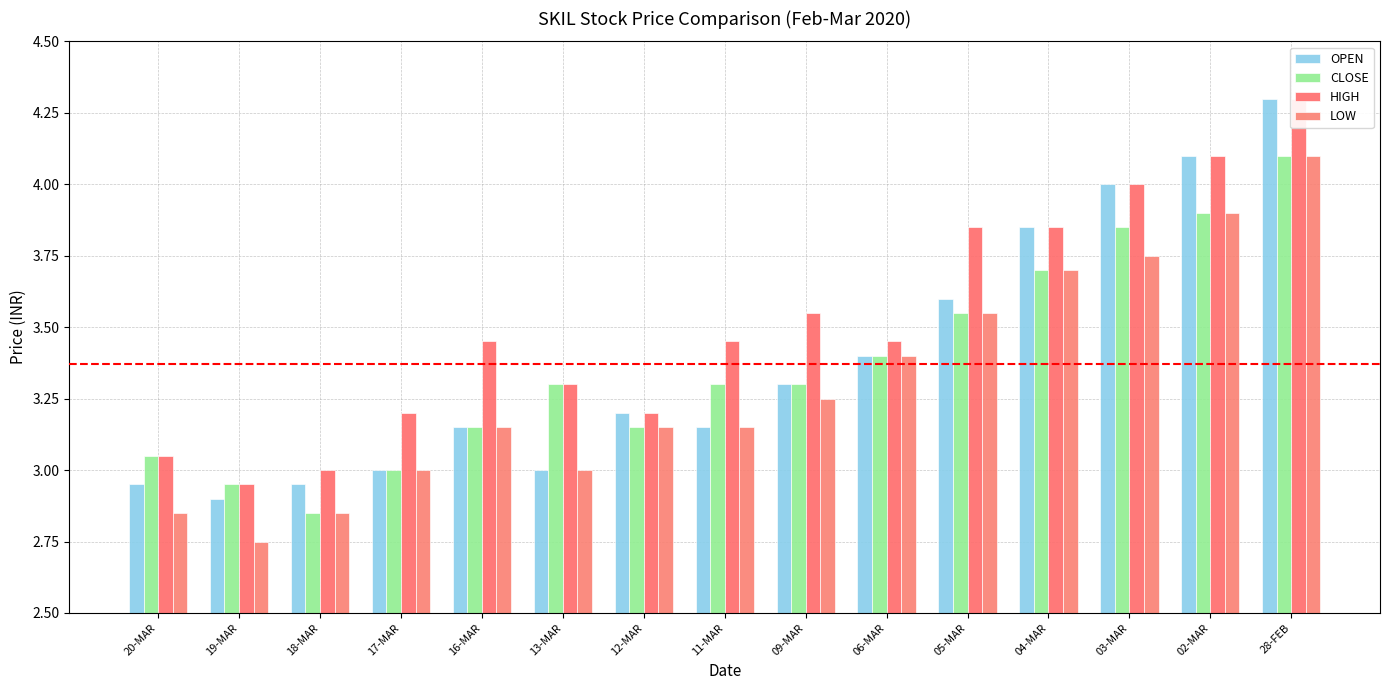

What is the value of the OPEN bar at the 8th from the left?

3.1